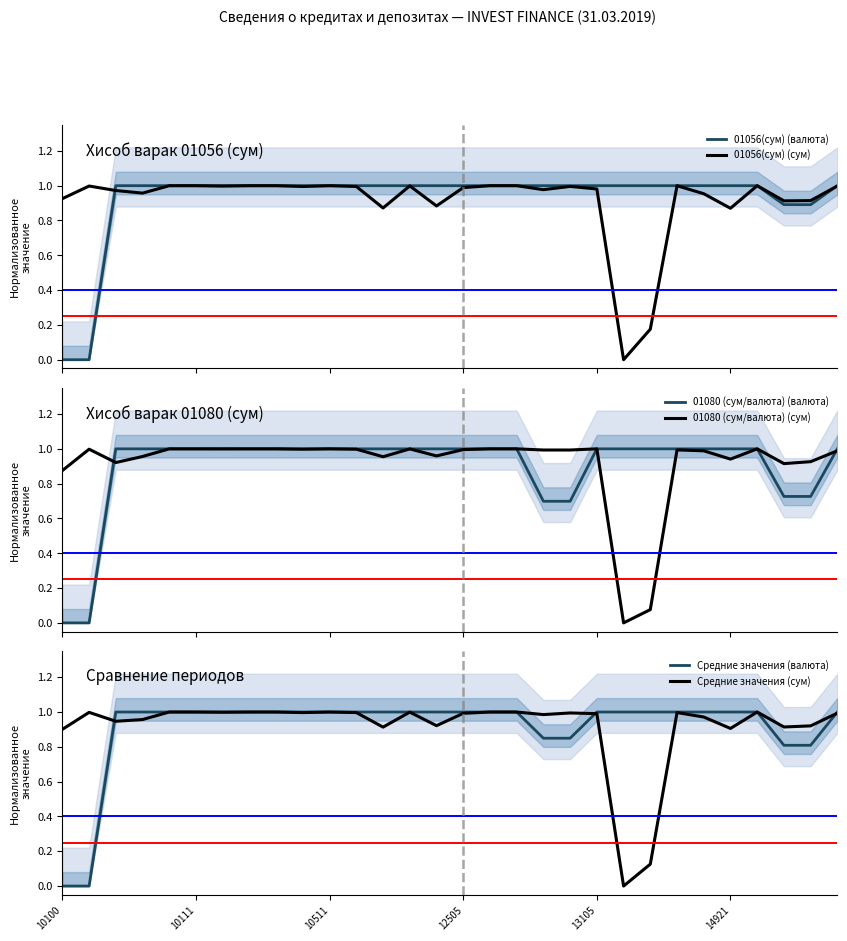

How many positive values does the 01080 (cум/валюта) (сум) series have?

29